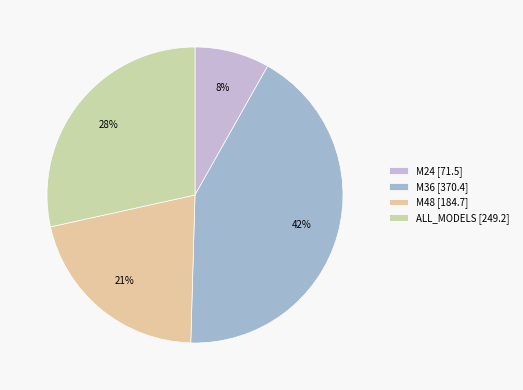

To the nearest percent, what percentage of the pie is M24?

8%